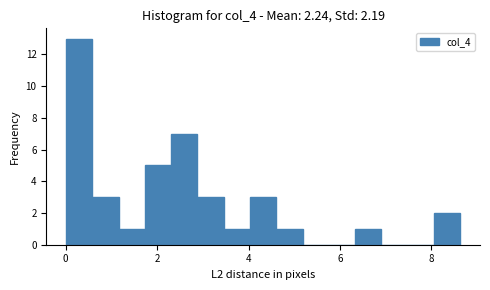

Around what value on the x-axis is the tallest bar? Give the approximate position of its centre, as read against the axis.

0.2